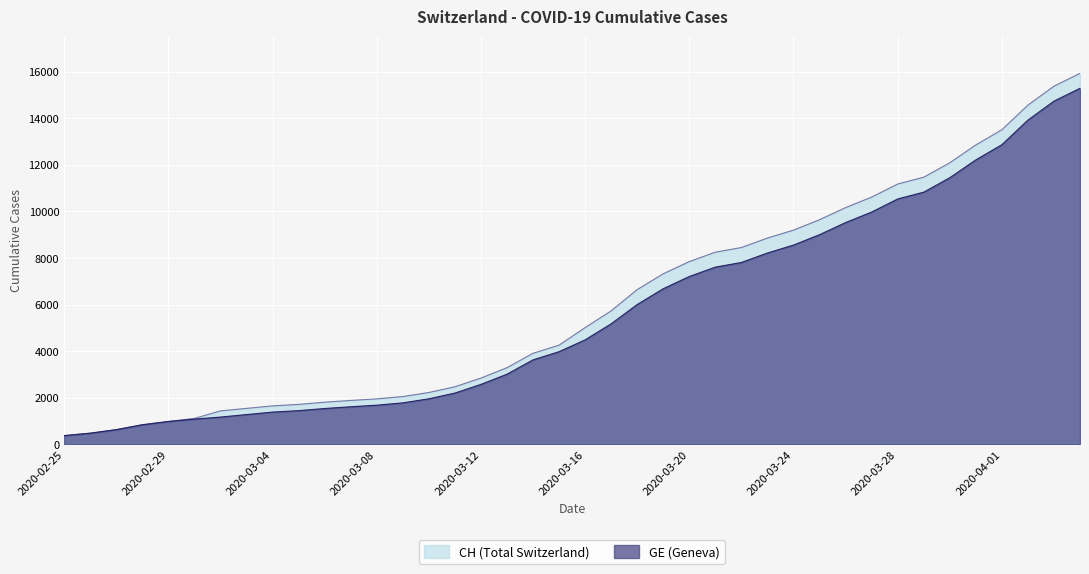

At how many categories does at least one series exceed 3574?

22